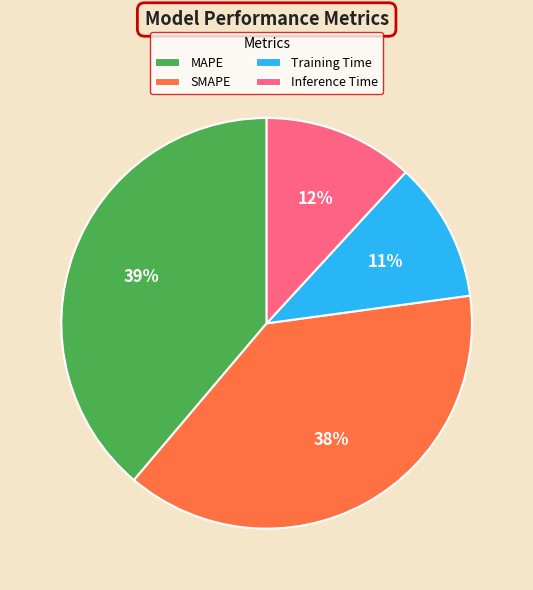

Is it true that SMAPE is 29% of the pie?

False